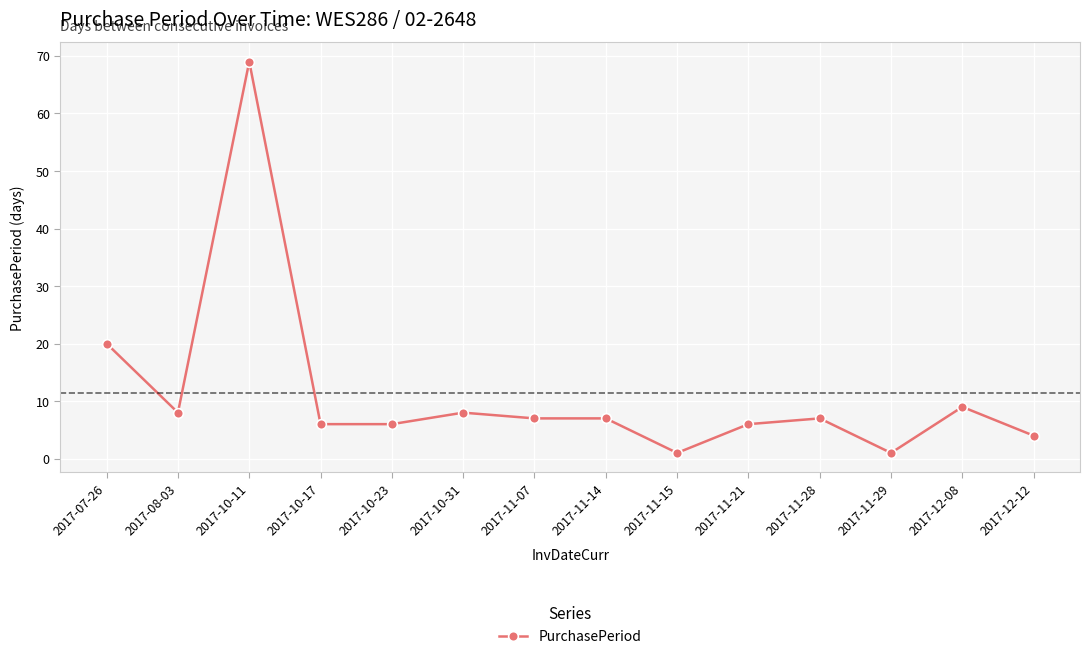

At which category does the data reach its first local peak?

2017-10-11